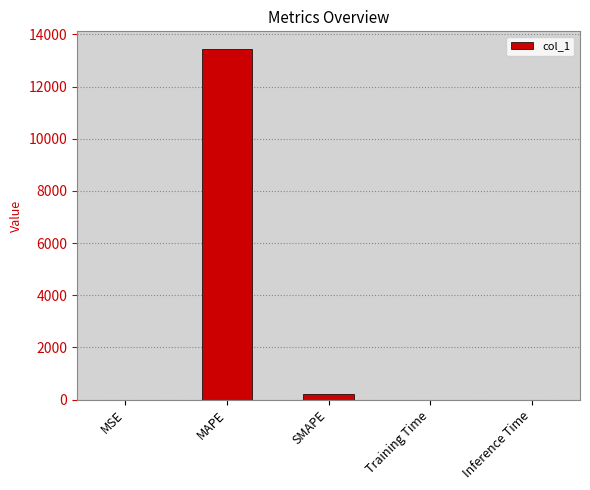

What is the sum of all values?

13643.7